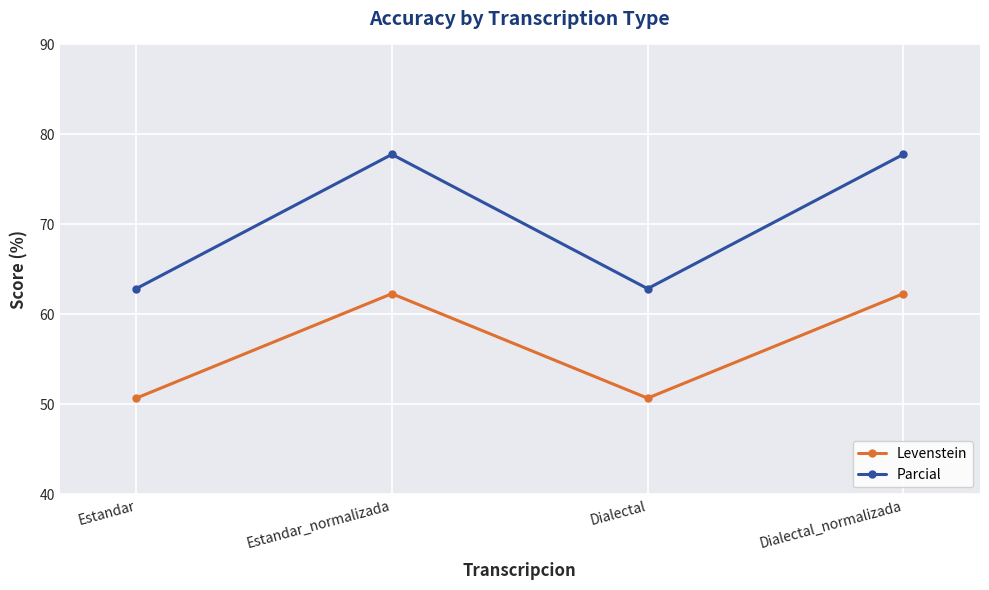

At Dialectal, list the series in order from largest to smallest.

Parcial, Levenstein